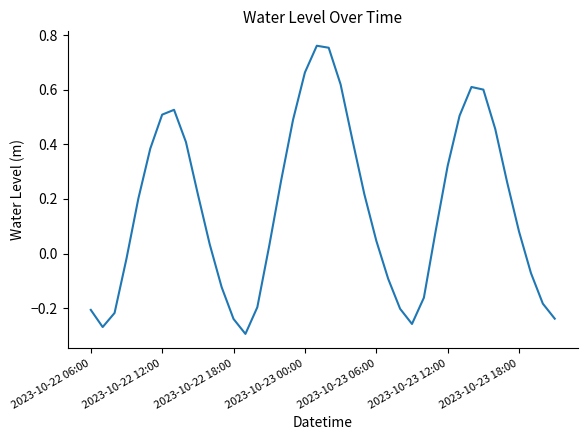

How many lines are shown in the chart?

1